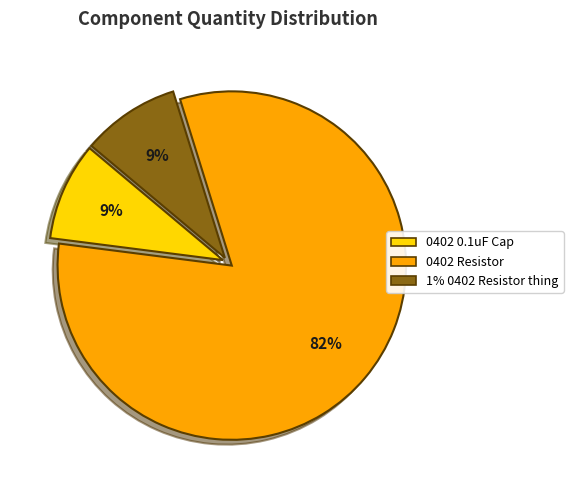

Count the number of slices in the pie.

3